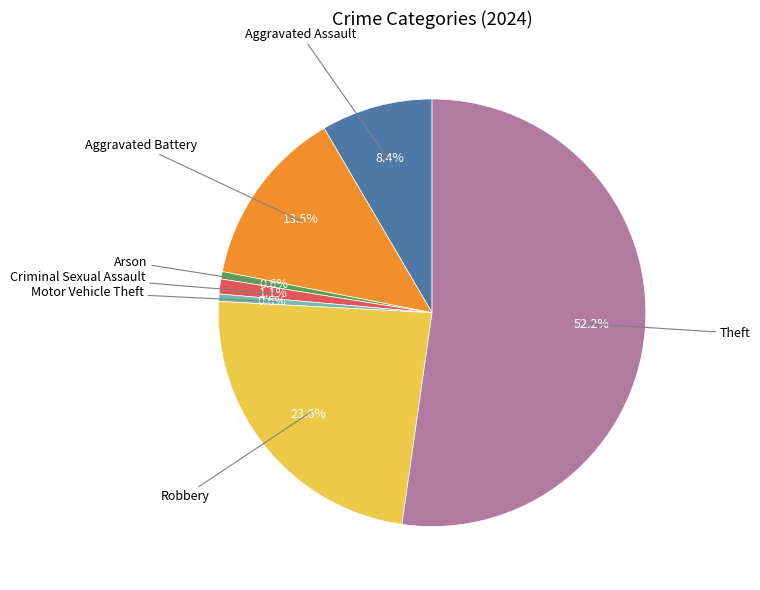

How many slices are in this pie chart?

7